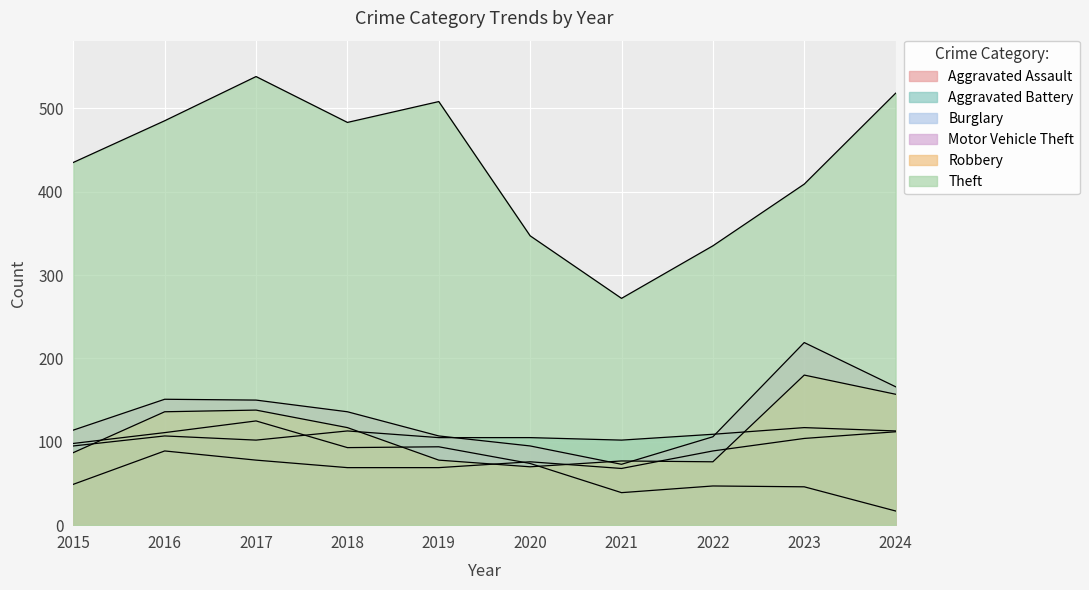

True or false: Motor Vehicle Theft and Theft cross at least once.

False